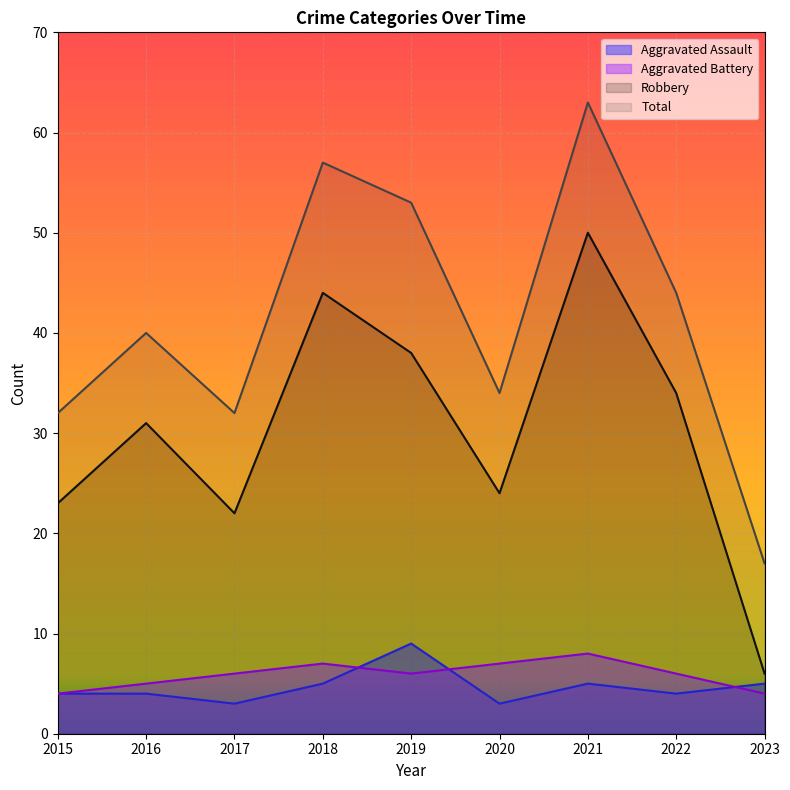

Reading left to right, list all the values displayed in this chart.

Aggravated Assault: 4	4	3	5	9	3	5	4	5
Aggravated Battery: 4	5	6	7	6	7	8	6	4
Robbery: 23	31	22	44	38	24	50	34	6
Total: 32	40	32	57	53	34	63	44	17